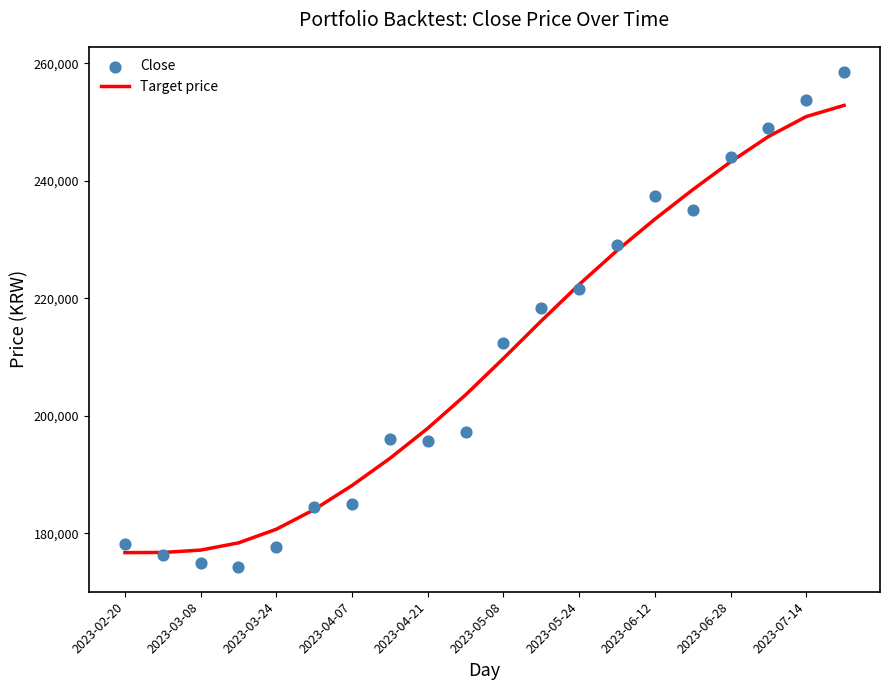

At which category is the sum across all series the highest?

19